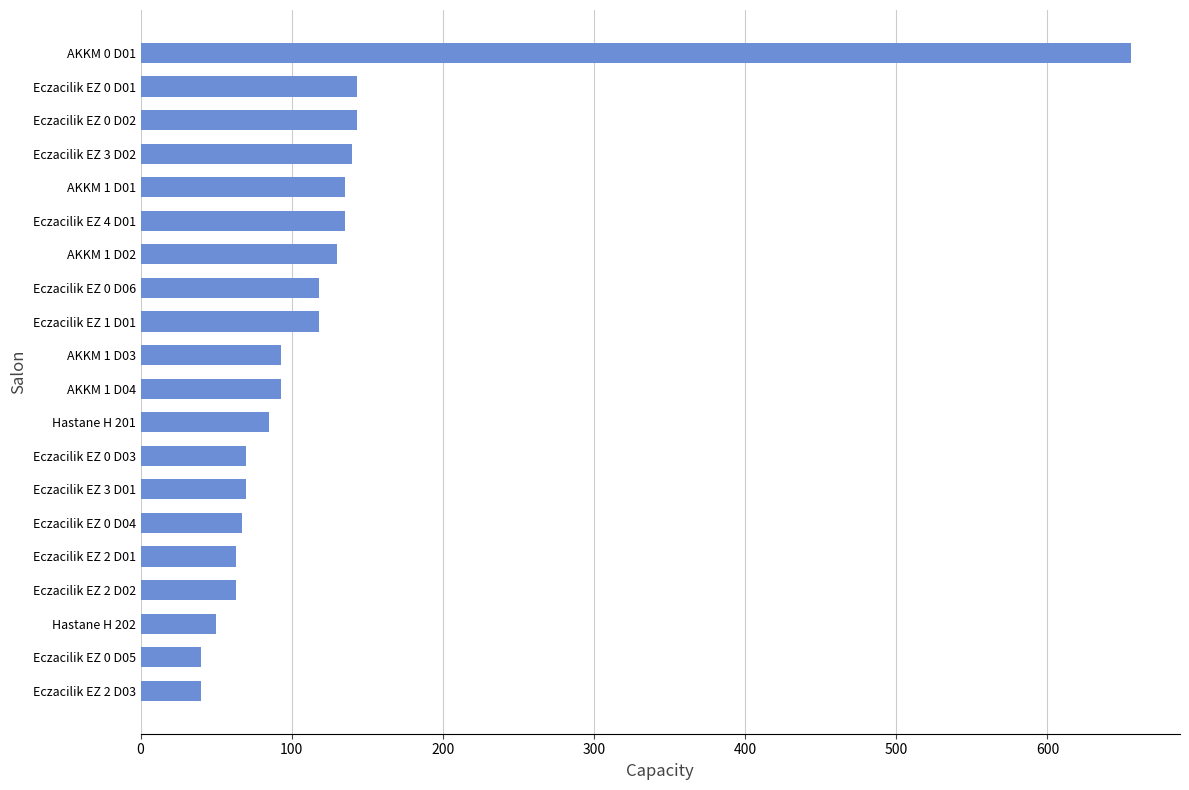

What is the change in value from AKKM 1 D01 to AKKM 1 D04?

-42